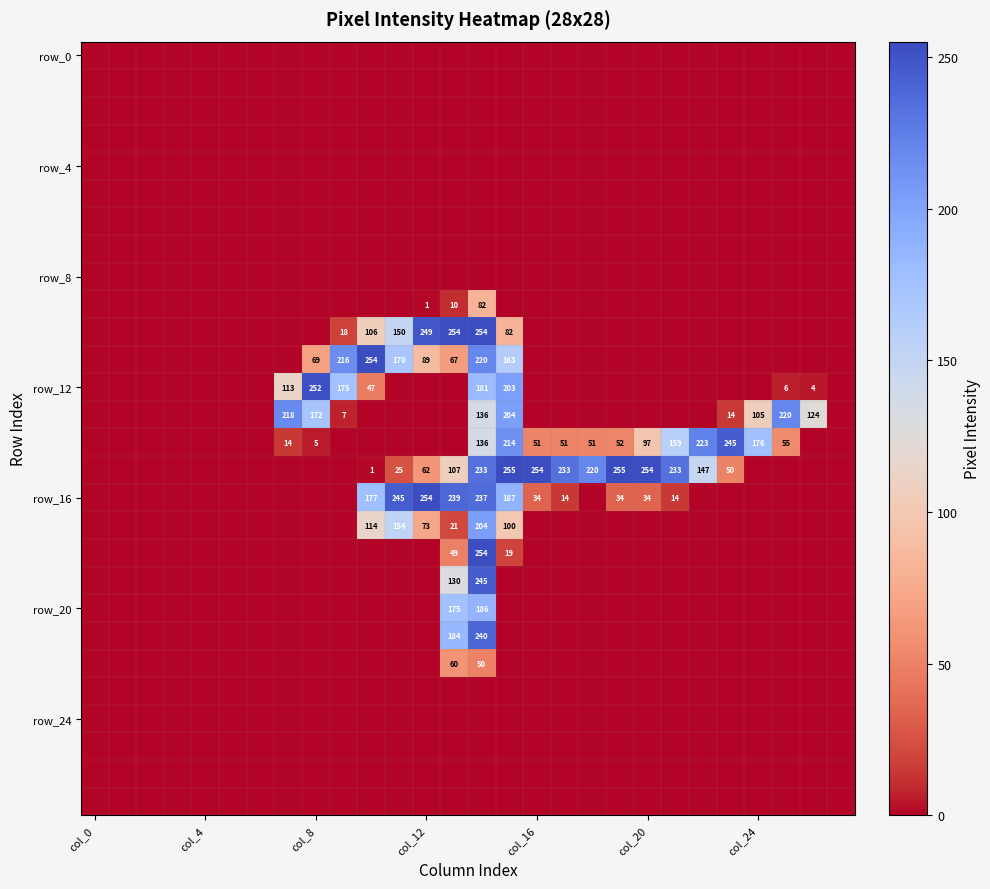

At how many categories does at least one series exceed 172?

19